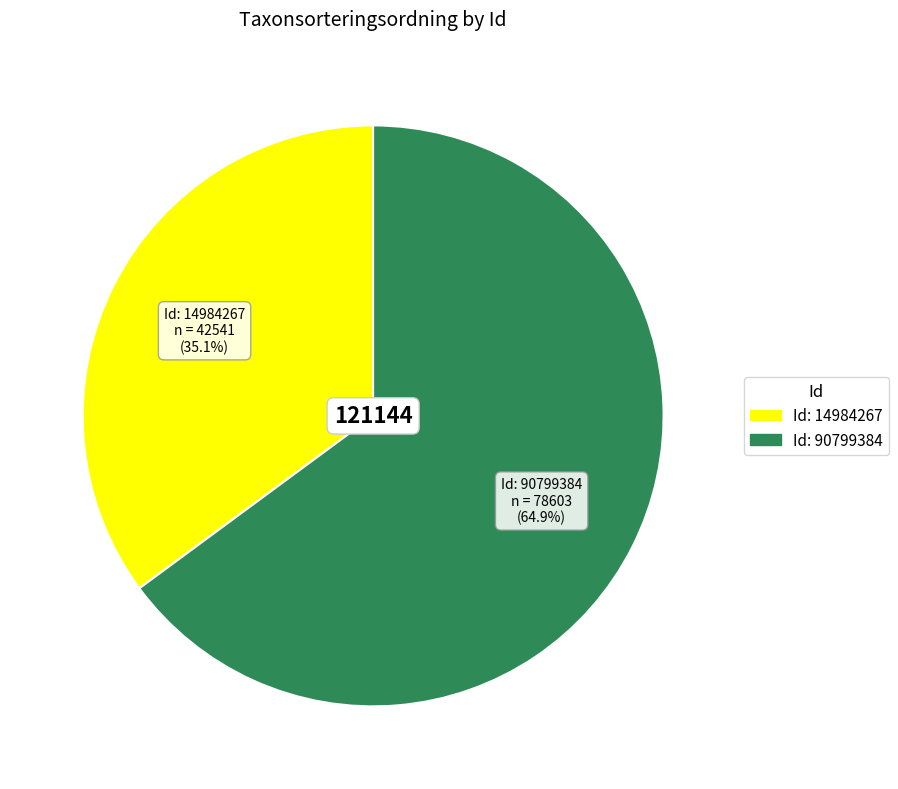

To the nearest percent, what is the average slice percentage?

50%